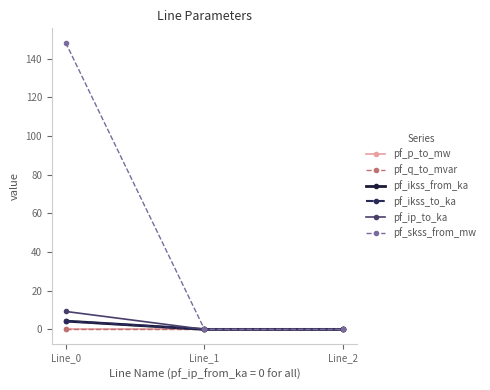

The pf_ip_to_ka series shows 0.0 at Line_1. True or false?

True